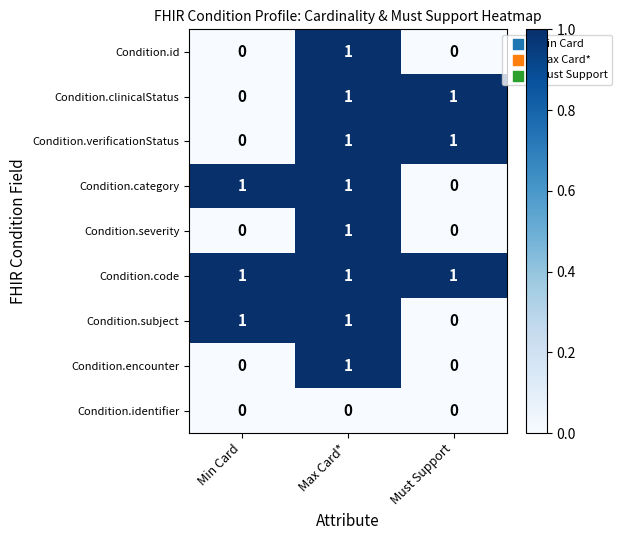

What is the total value across all series at Must Support?

3